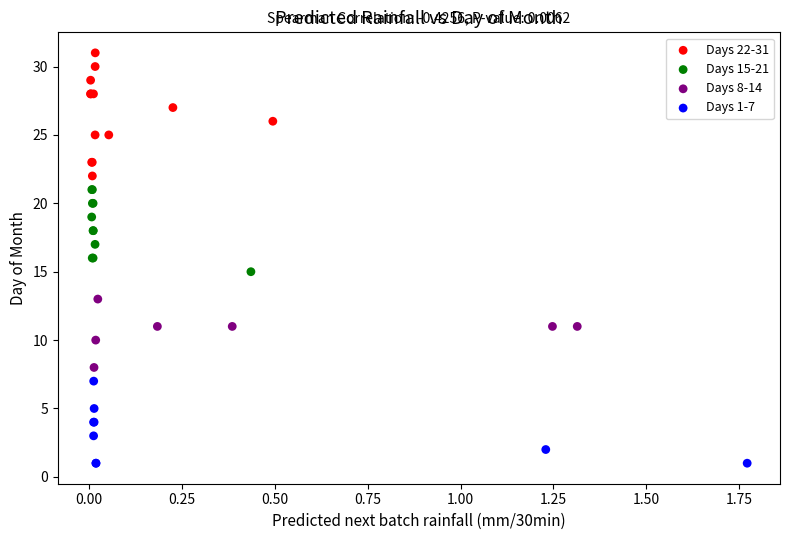

Which series contains the highest Y value?

Days 22-31